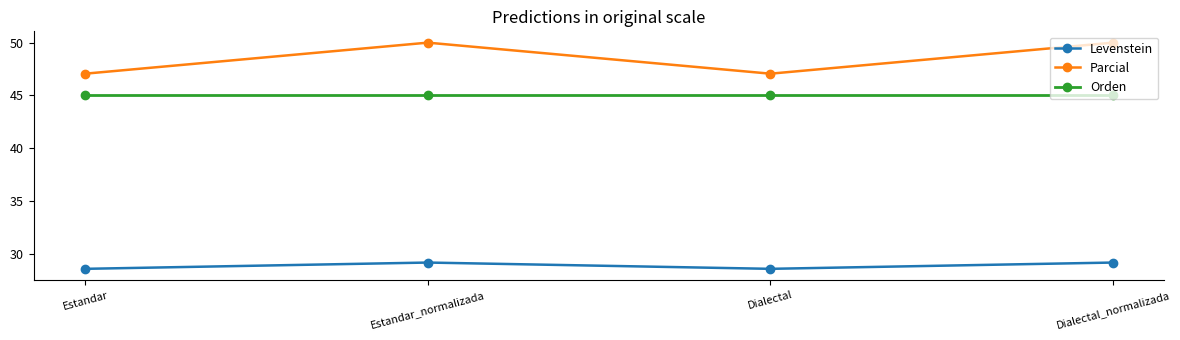

At how many categories does at least one series exceed 46?

4